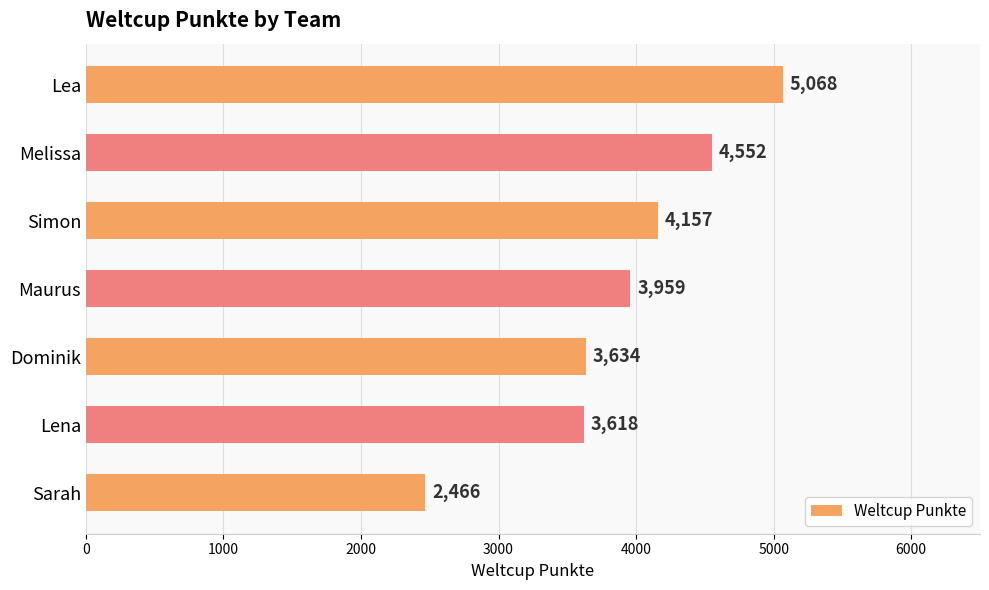

How many data points does each series have?

7